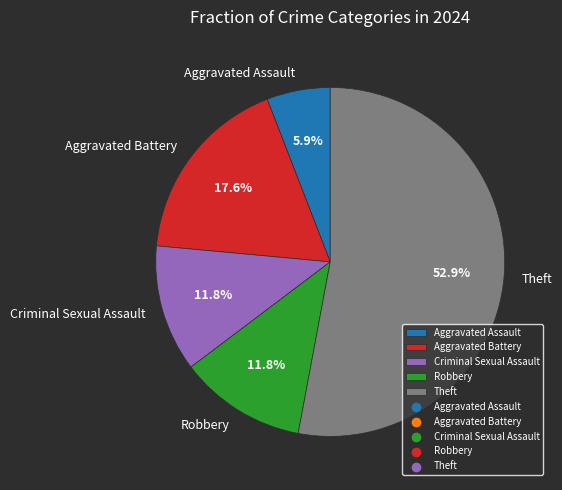

How many slices are in this pie chart?

5